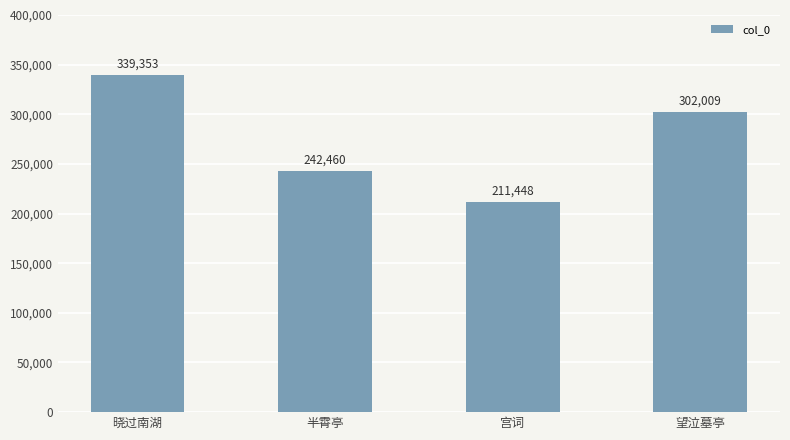

Approximately how many times larger is the value at 晓过南湖 compared to 望泣墓亭?

1.1